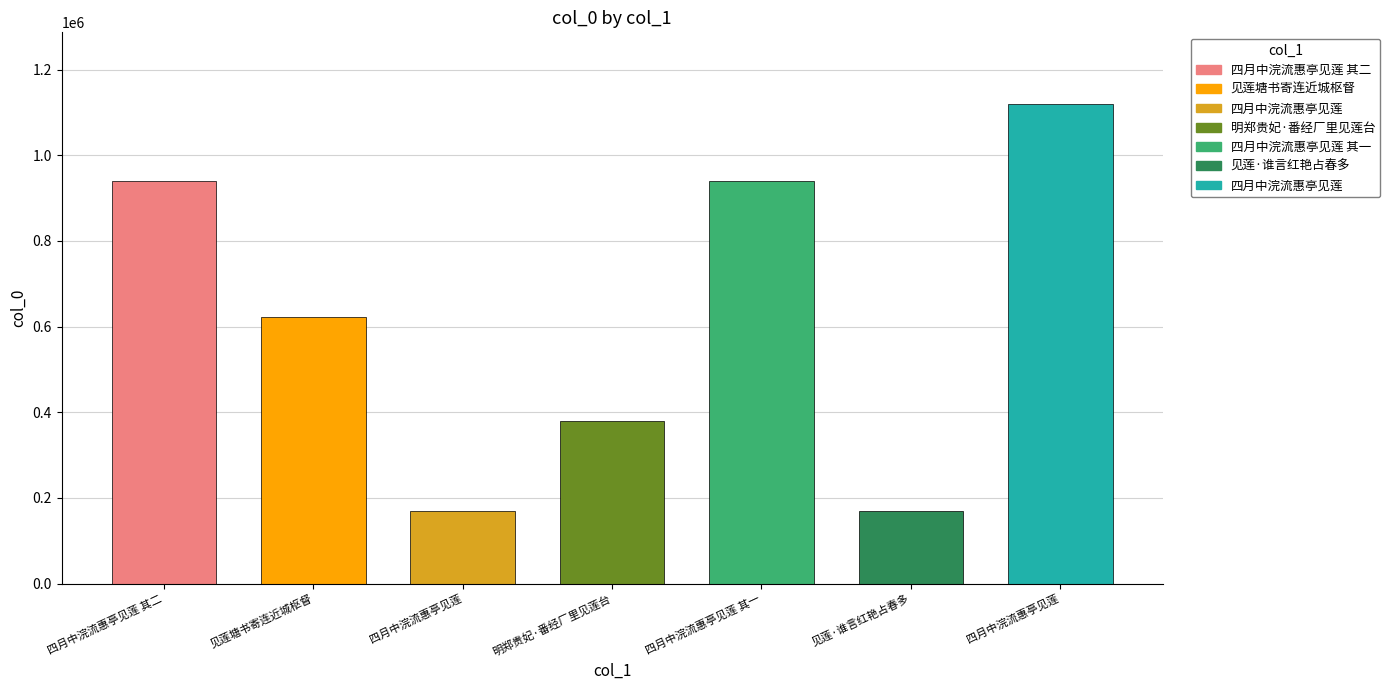

Which label corresponds to the smallest value in the chart?

四月中浣流惠亭见莲